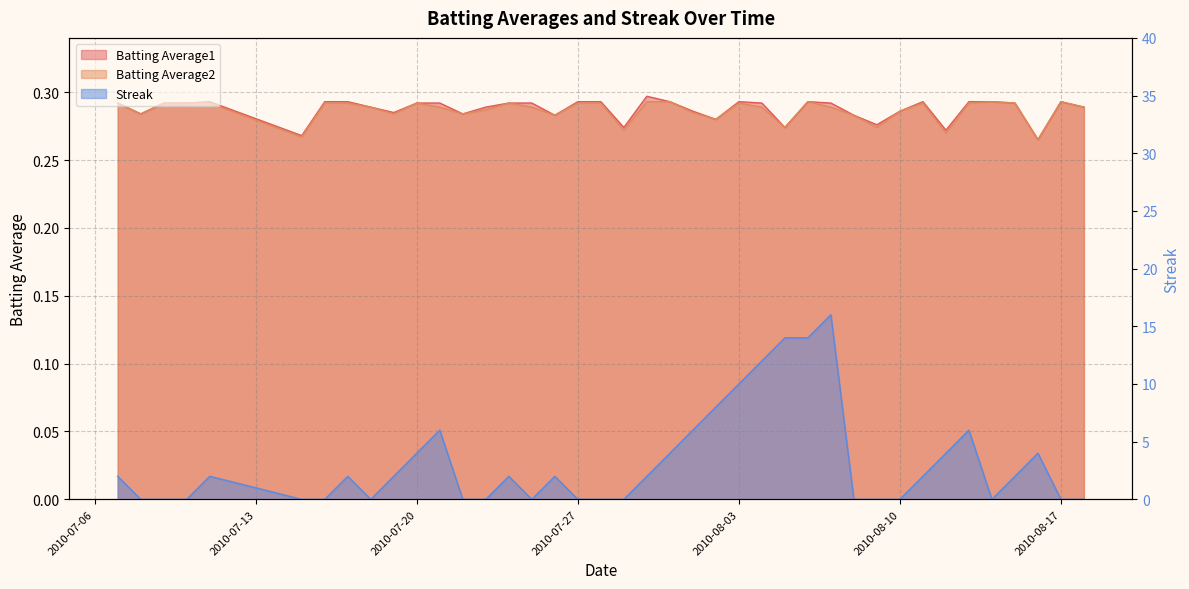

Rank the categories by Batting Average2 value from lowest to highest.

2010-08-16, 2010-07-15, 2010-08-12, 2010-07-29, 2010-08-05, 2010-08-09, 2010-08-02, 2010-07-26, 2010-08-08, 2010-07-08, 2010-07-19, 2010-07-22, 2010-08-01, 2010-08-10, 2010-07-23, 2010-07-18, 2010-07-21, 2010-07-25, 2010-08-04, 2010-08-07, 2010-08-18, 2010-07-07, 2010-07-09, 2010-07-10, 2010-07-11, 2010-07-16, 2010-07-17, 2010-07-20, 2010-07-24, 2010-07-27, 2010-07-28, 2010-08-03, 2010-08-11, 2010-08-13, 2010-08-15, 2010-07-30, 2010-07-31, 2010-08-06, 2010-08-14, 2010-08-17